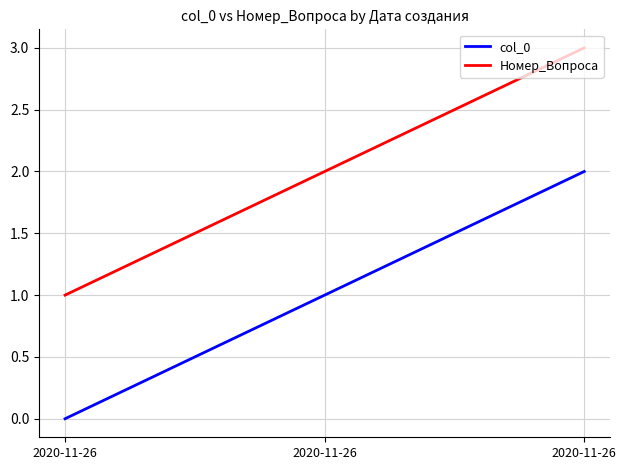

What are all the series names shown in the legend?

col_0, Номер_Вопроса